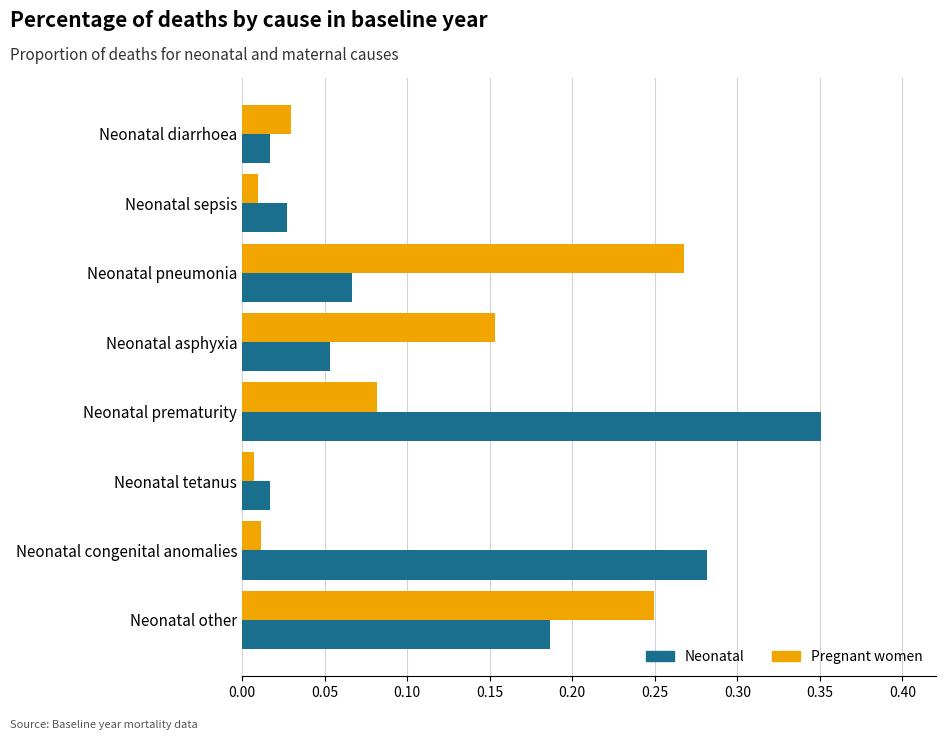

Rank the series by their maximum value, from lowest to highest.

Pregnant women, Neonatal